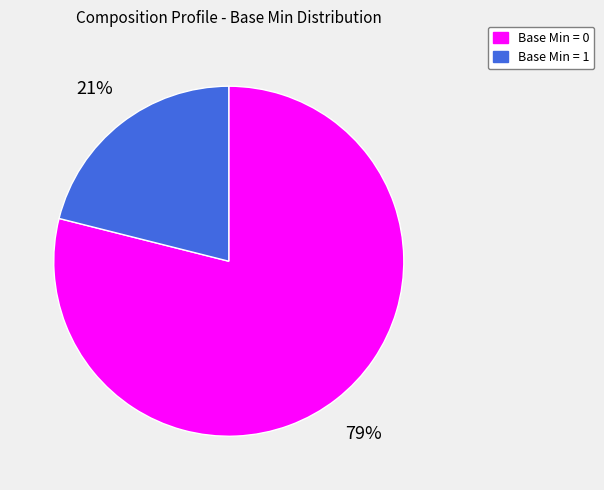

Is there a majority slice in this chart?

Yes